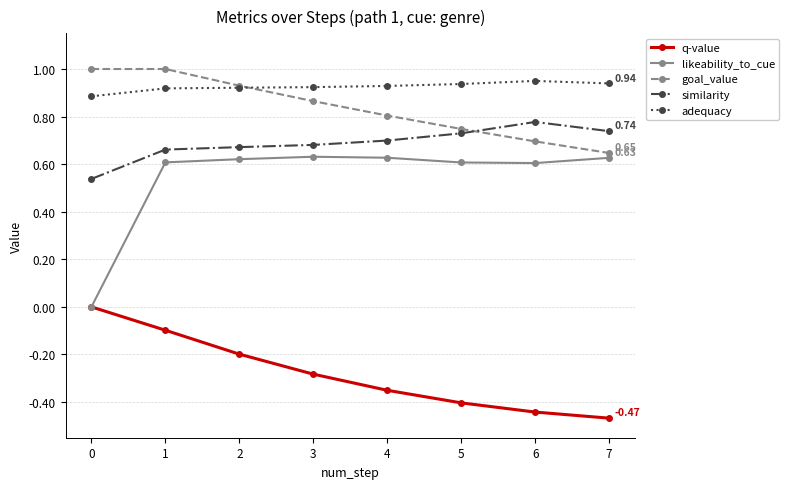

What is the total value across all series at 7?

2.5